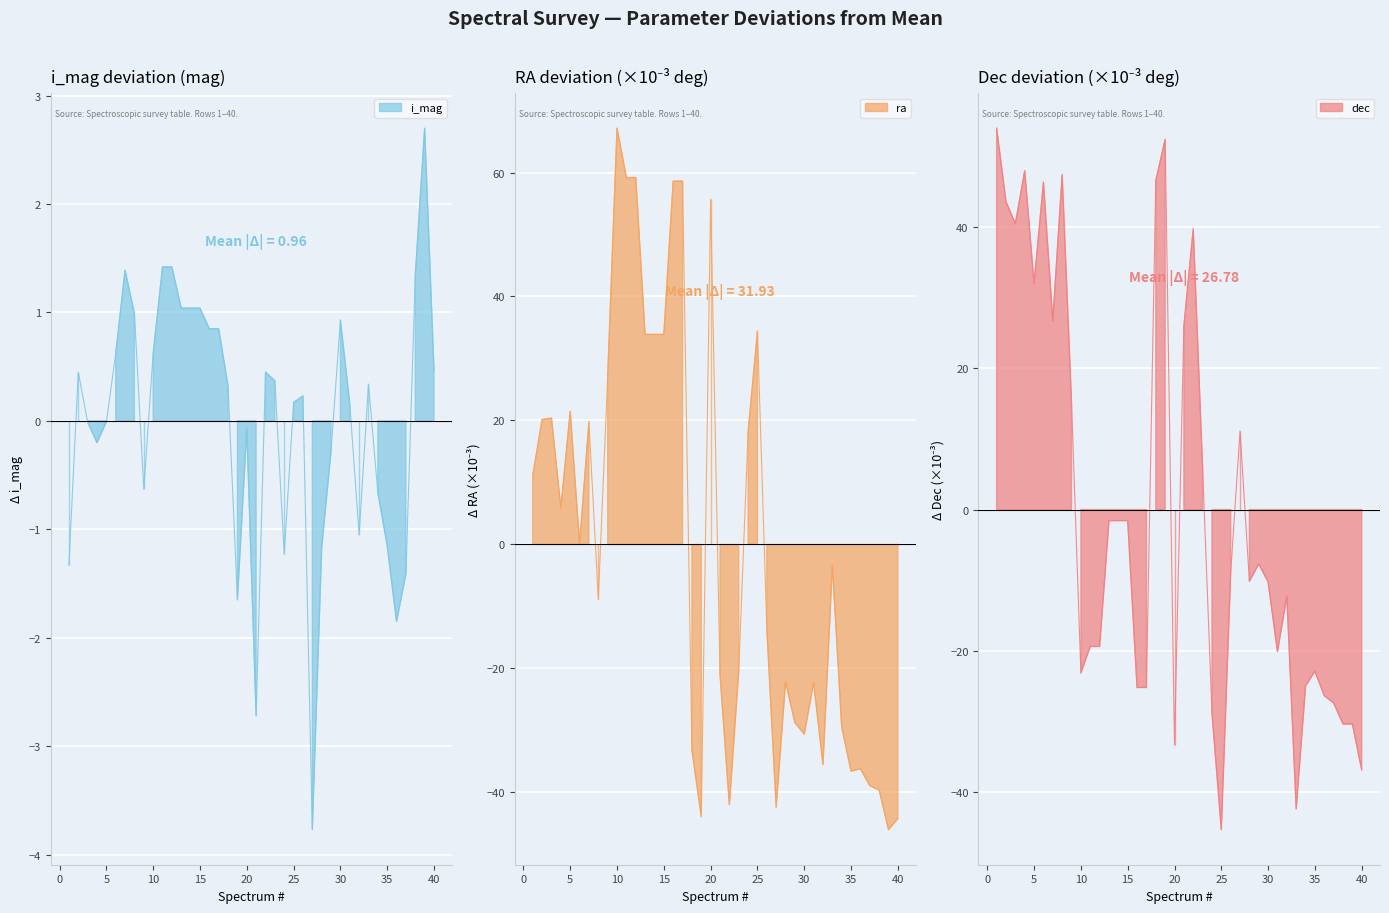

At 16, list the series in order from largest to smallest.

ra, i_mag, dec